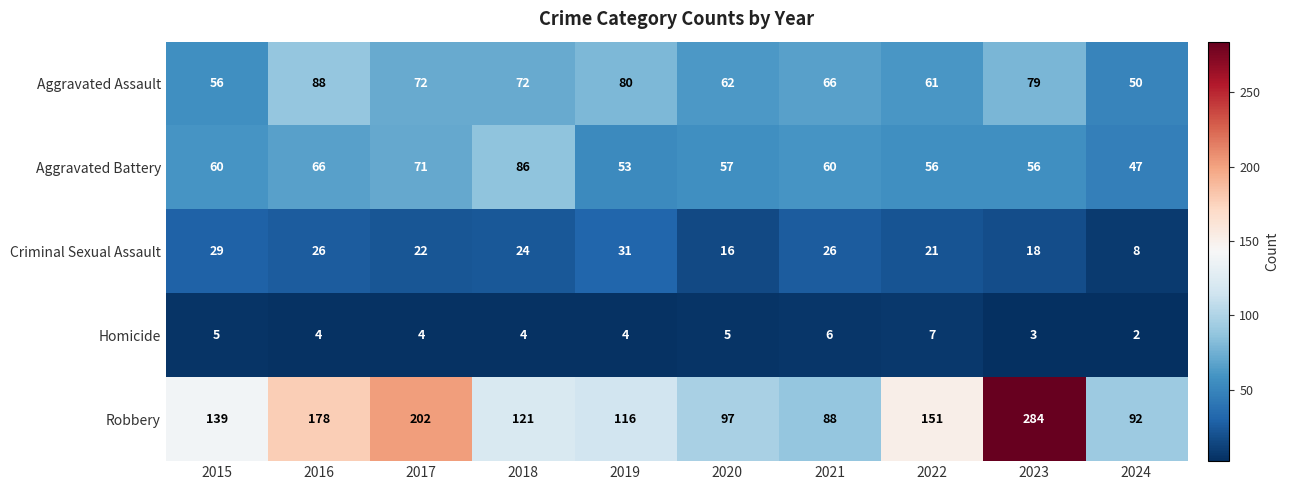

True or false: Criminal Sexual Assault has a value of 26 at 2021.

True